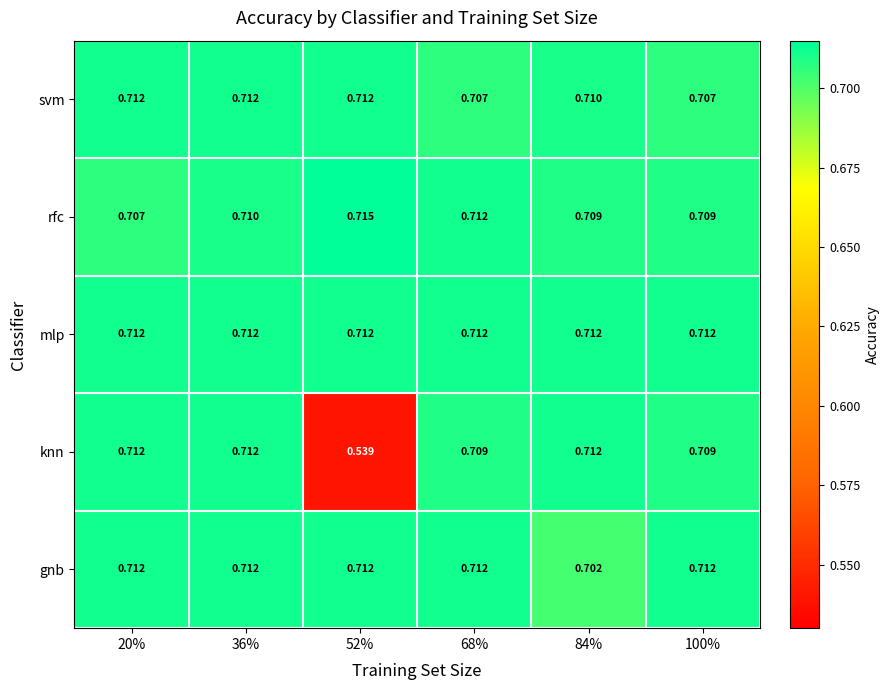

Which series has the largest range (max minus min)?

knn